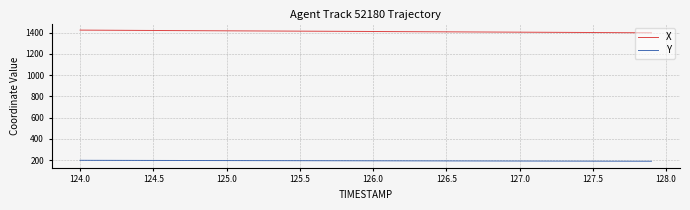

Does the chart have visible grid lines?

Yes